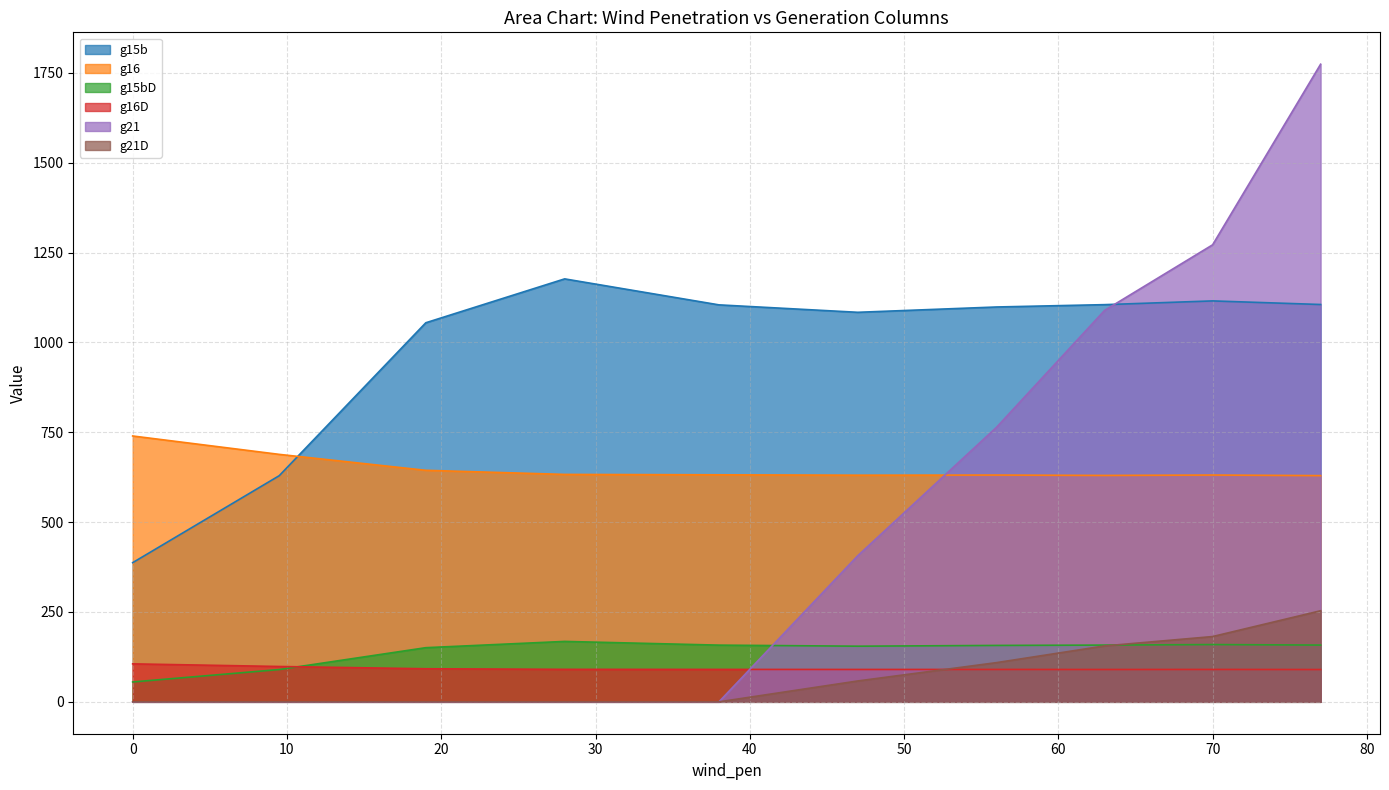

Which series ends up on top after the final intersection of g16D and g15b?

g15b